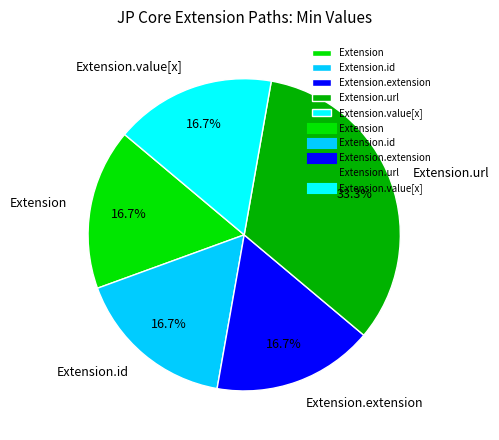

Is Extension.extension the majority of the pie?

No